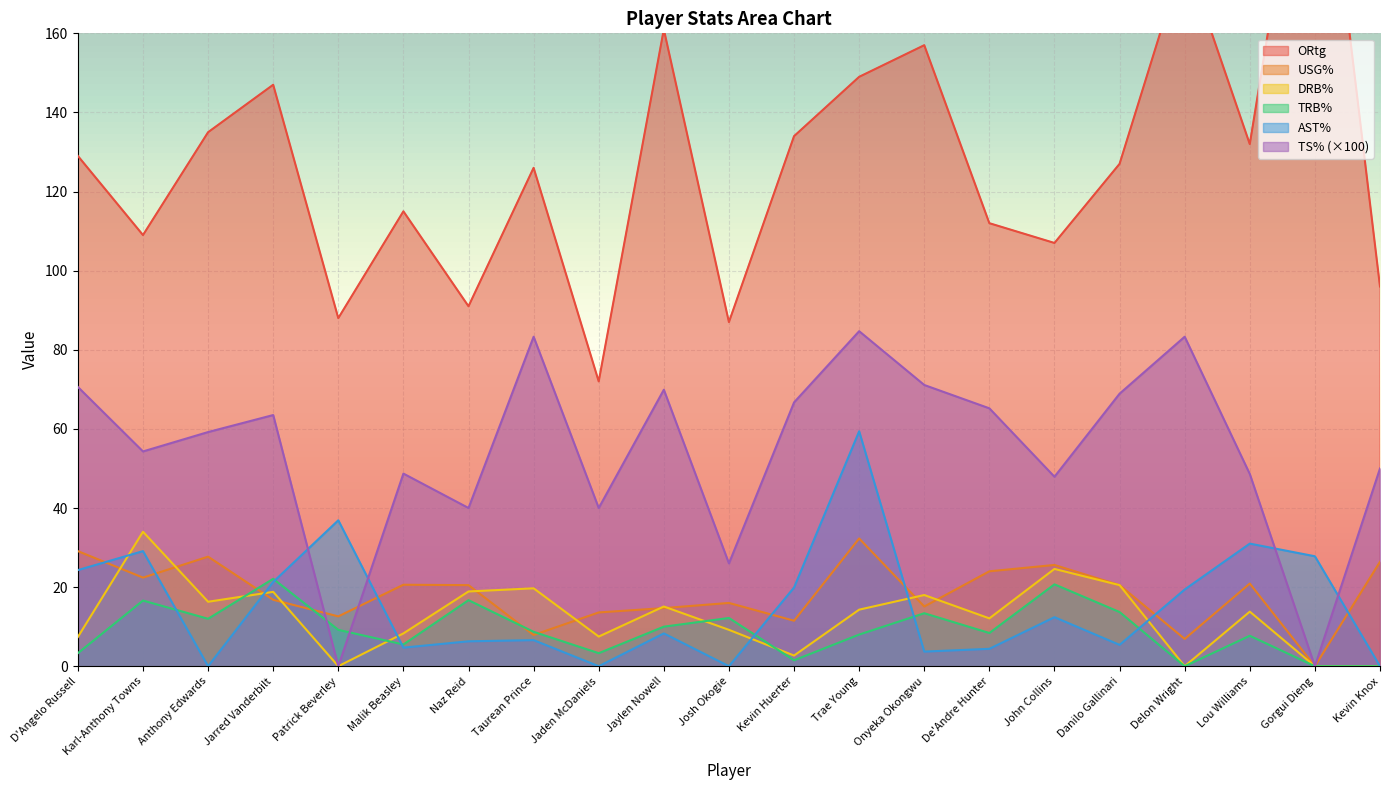

How many times do TRB% and AST% cross each other?

6